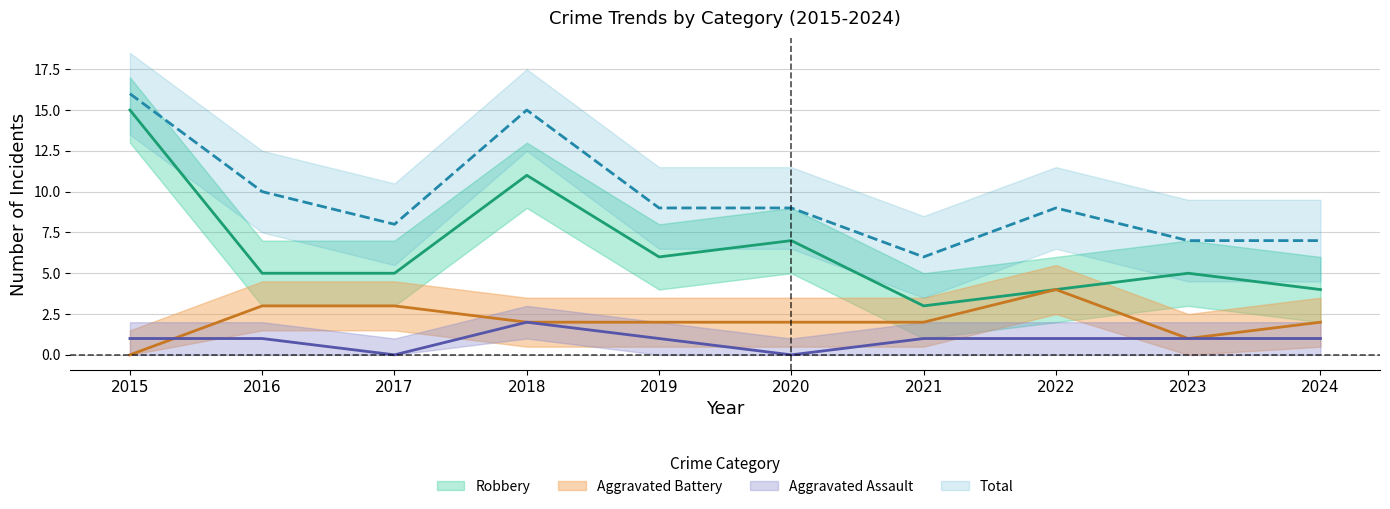

How many data points in Aggravated Battery are less than 2?

2